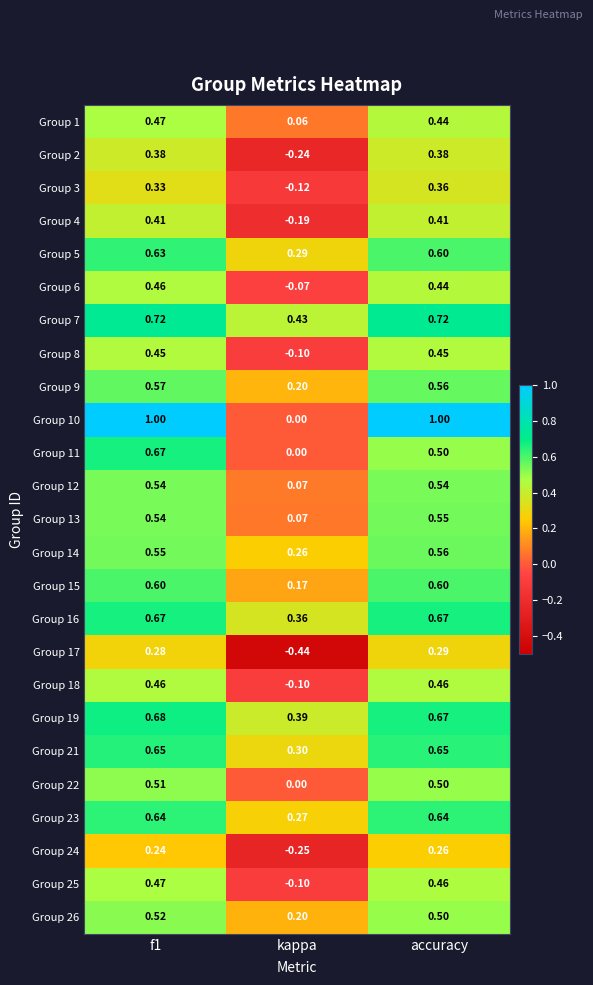

Which label corresponds to the smallest value in the chart?

kappa